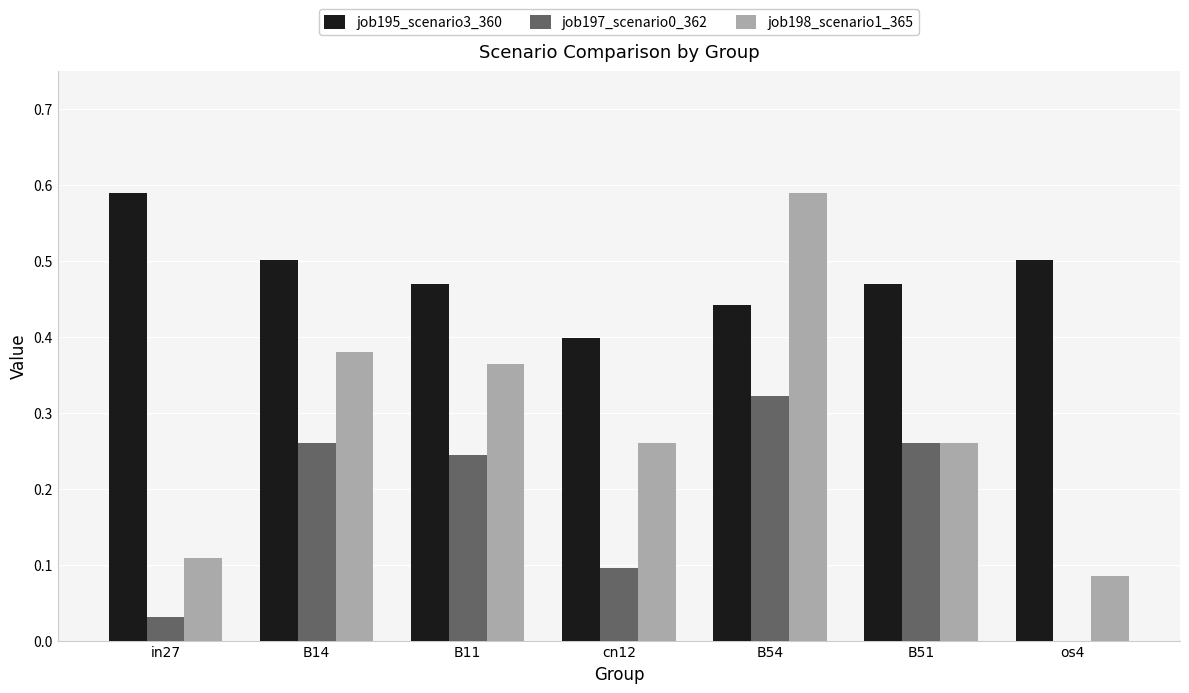

Is the value of job198_scenario1_365 at B51 greater than the value of job197_scenario0_362 at B54?

No